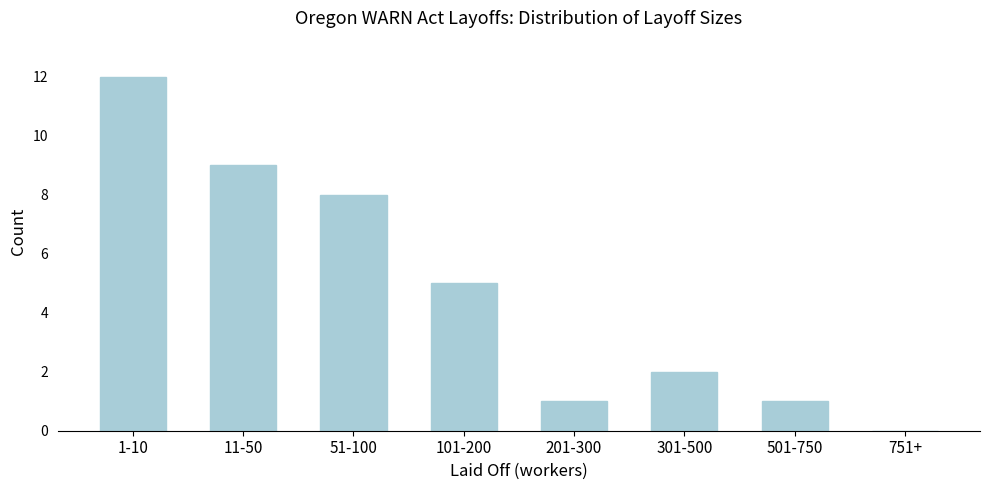

Reading right to left, transcribe all the data shown in this chart.

751+=0	501-750=1	301-500=2	201-300=1	101-200=5	51-100=8	11-50=9	1-10=12